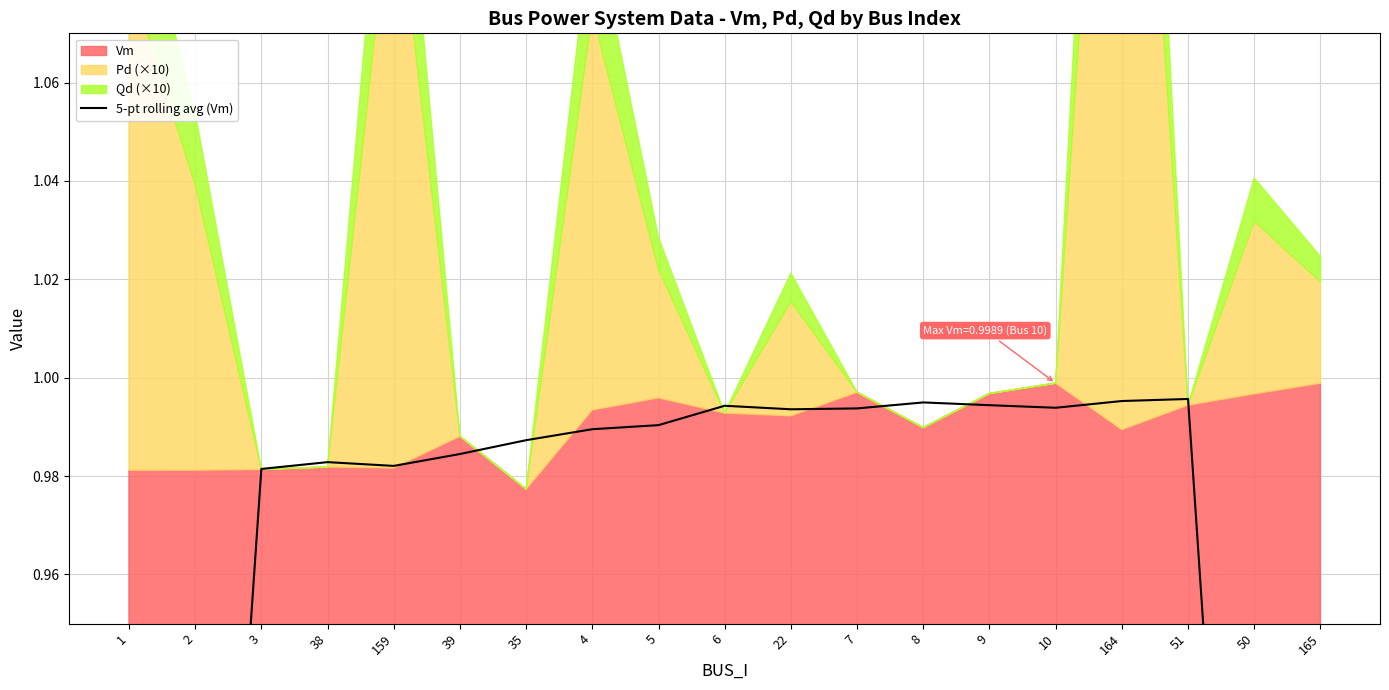

What is the smallest value displayed?

0.6